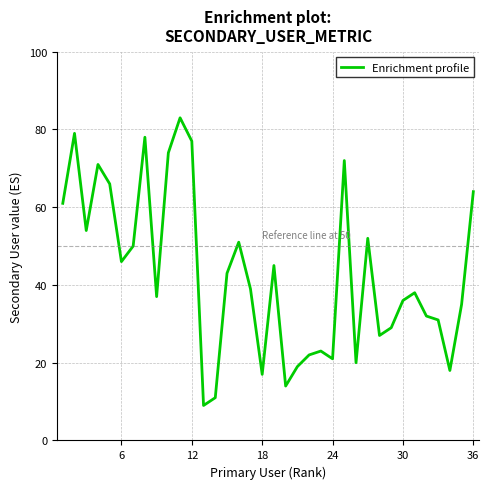

What is the difference between the second highest and minimum values?

70